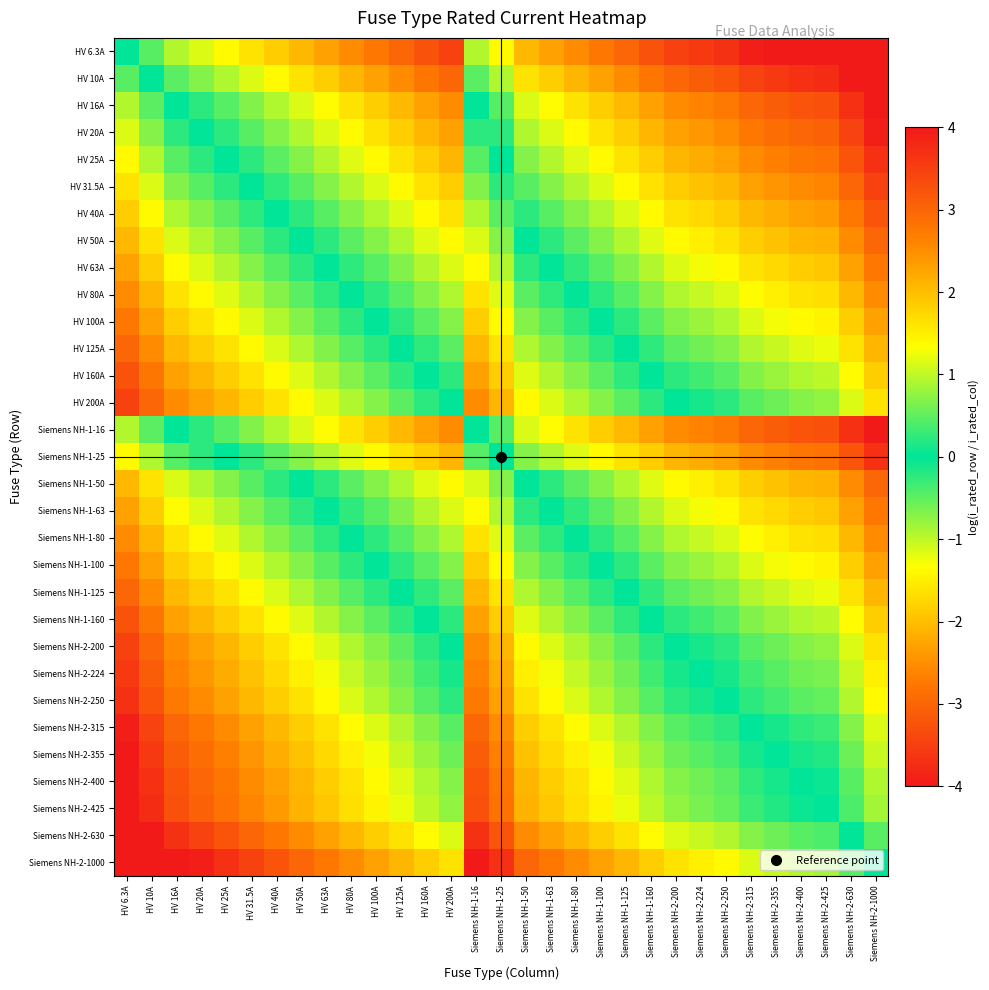

List the series in order of their peak value, lowest first.

HV 6.3A, HV 10A, HV 16A, Siemens NH-1-16, HV 20A, HV 25A, Siemens NH-1-25, HV 31.5A, HV 40A, HV 50A, Siemens NH-1-50, HV 63A, Siemens NH-1-63, HV 80A, Siemens NH-1-80, HV 100A, Siemens NH-1-100, HV 125A, Siemens NH-1-125, HV 160A, Siemens NH-1-160, HV 200A, Siemens NH-2-200, Siemens NH-2-224, Siemens NH-2-250, Siemens NH-2-315, Siemens NH-2-355, Siemens NH-2-400, Siemens NH-2-425, Siemens NH-2-630, Siemens NH-2-1000